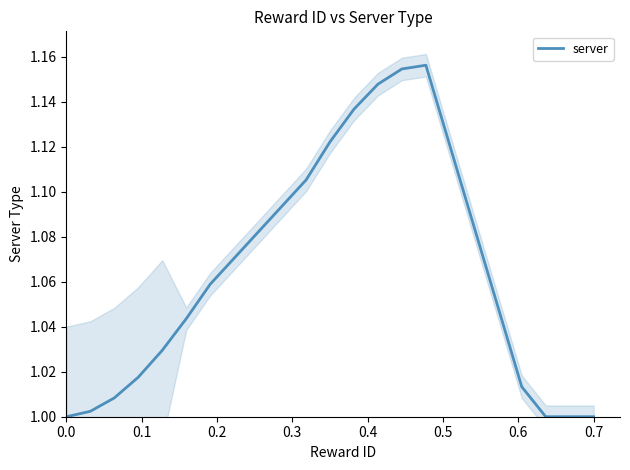

What is the average value?

1.1